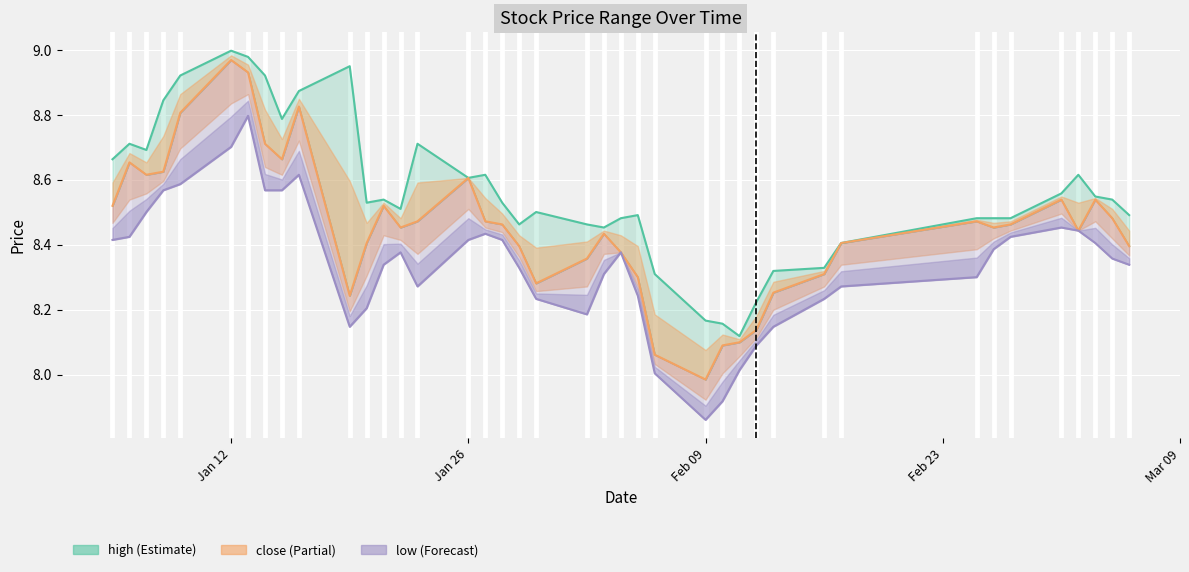

True or false: low has more than 1 points higher than both neighbors.

True